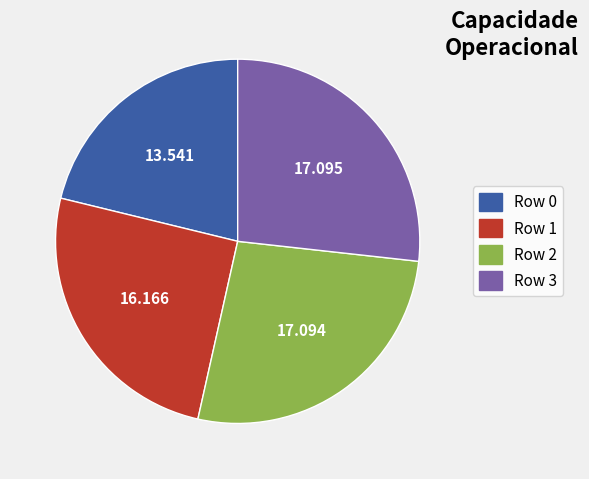

Is Row 1 the majority of the pie?

No